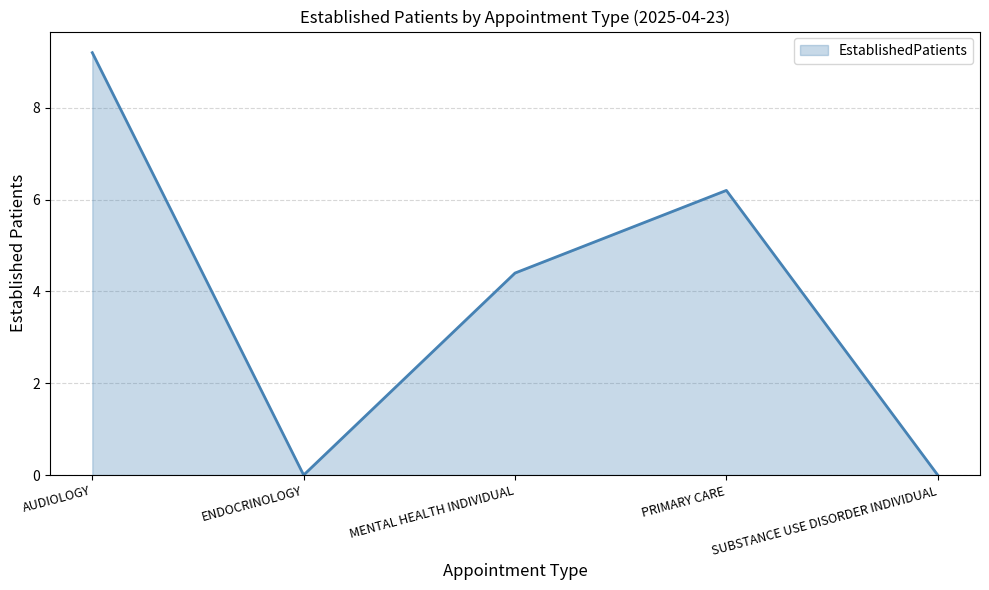

Reading right to left, list all the values displayed in this chart.

SUBSTANCE USE DISORDER INDIVIDUAL=0.0	PRIMARY CARE=6.2	MENTAL HEALTH INDIVIDUAL=4.4	ENDOCRINOLOGY=0.0	AUDIOLOGY=9.2